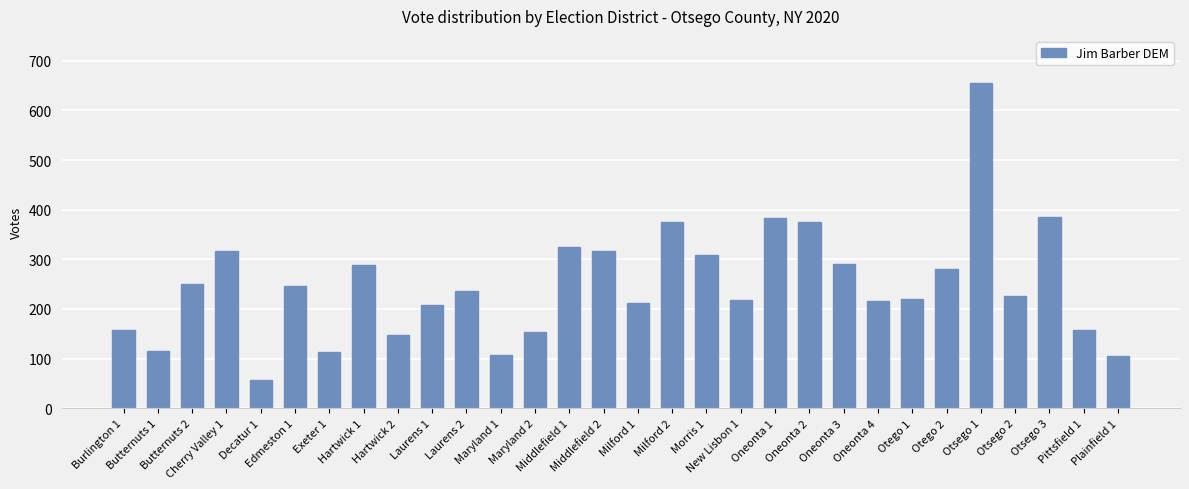

What is the change in value from Milford 2 to Morris 1?

-67